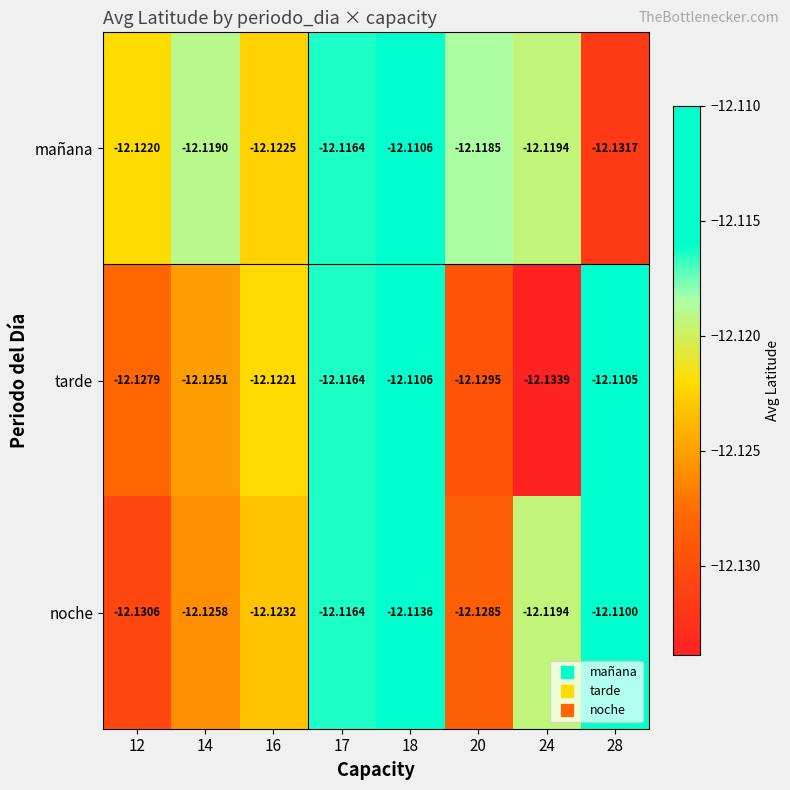

List the series in order of their overall mean, lowest first.

tarde, noche, mañana